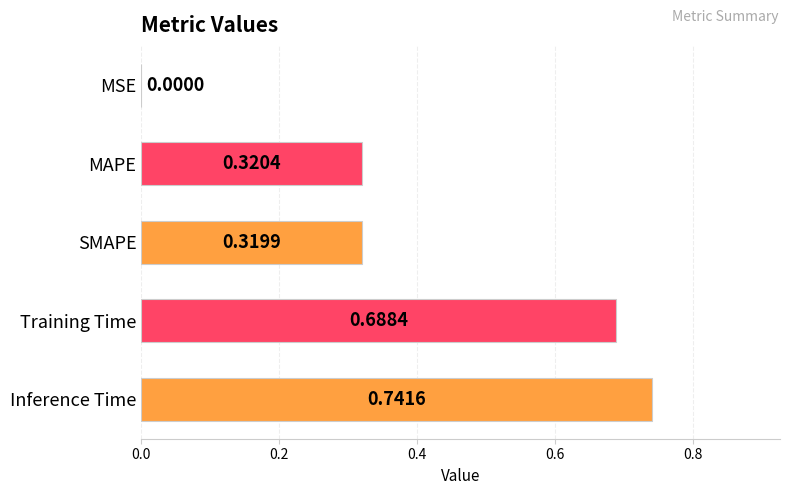

What is the sum of the values at MAPE and SMAPE?

0.6